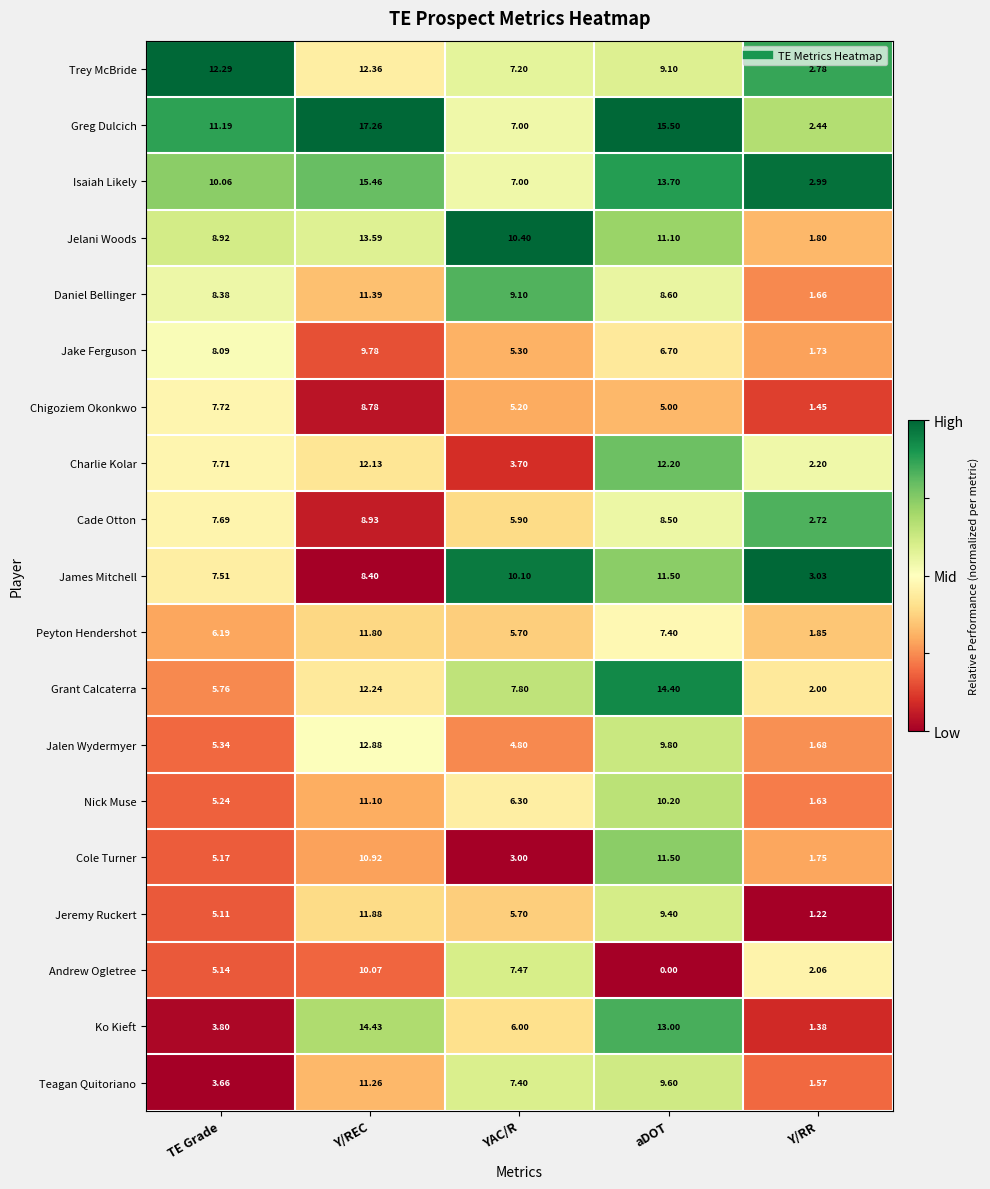

What is the maximum value shown in the chart?

17.3